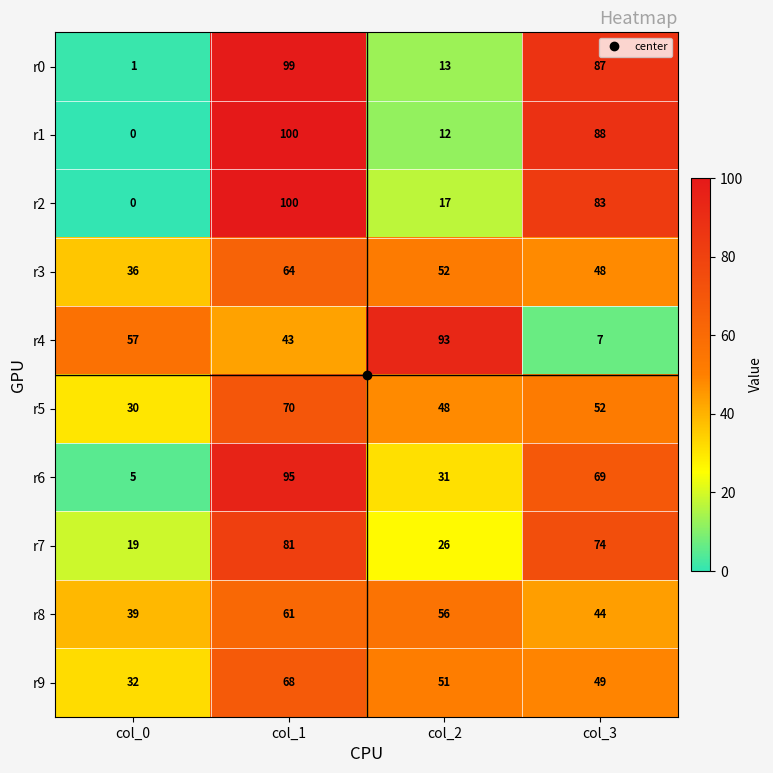

At which category does the chart reach its peak across all series?

col_1